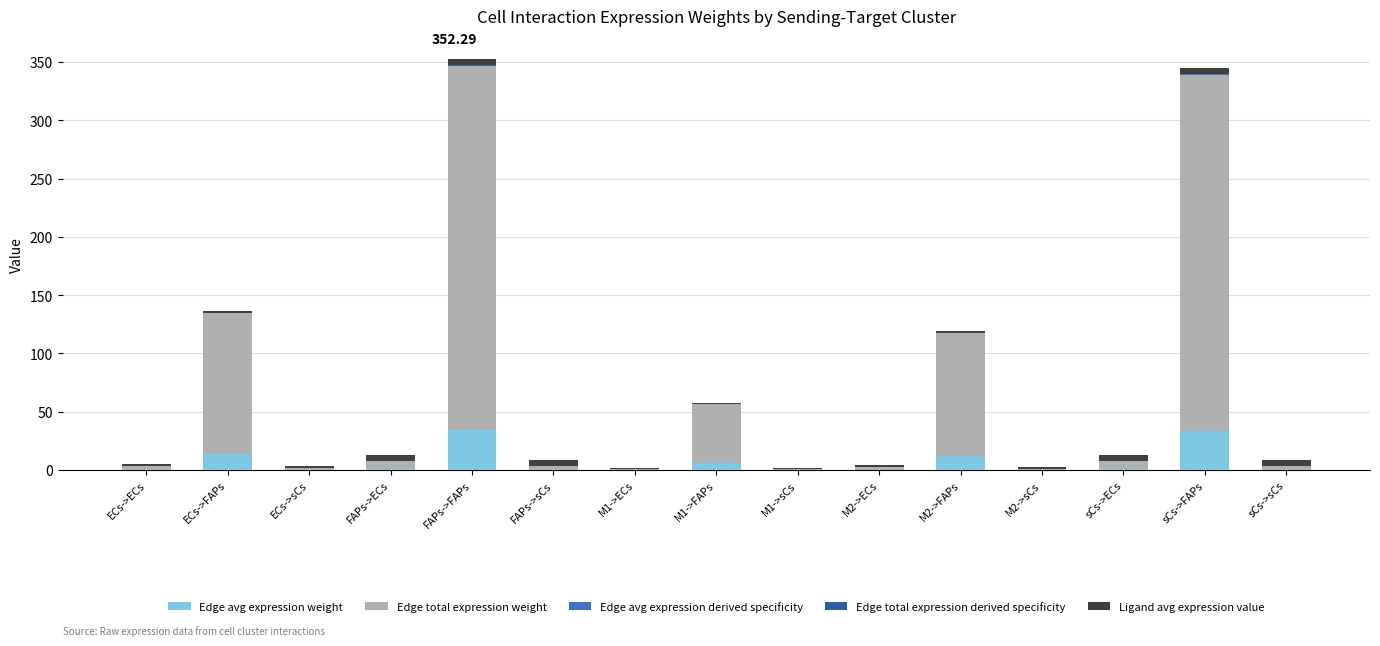

How many distinct data groups are displayed?

5